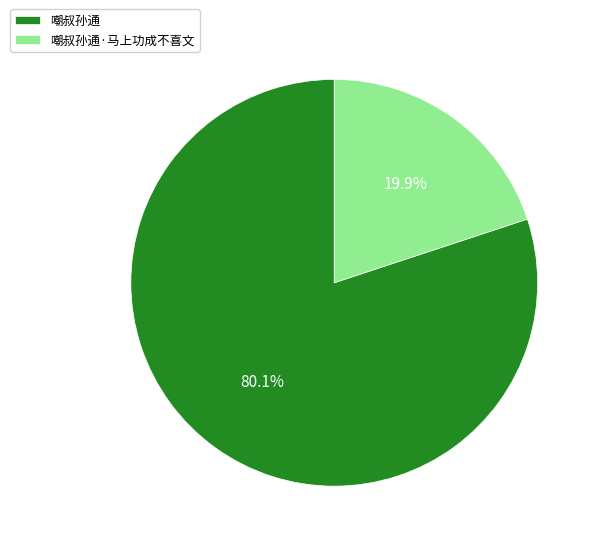

Which category accounts for the majority?

嘲叔孙通